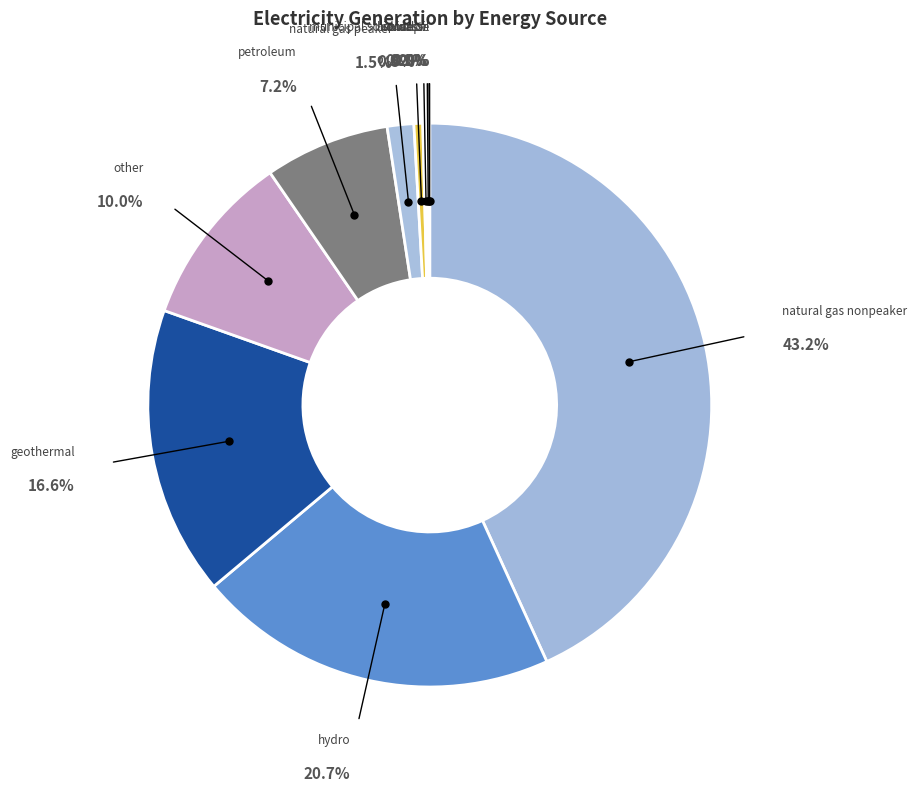

What is the largest slice in the pie chart?

natural gas nonpeaker